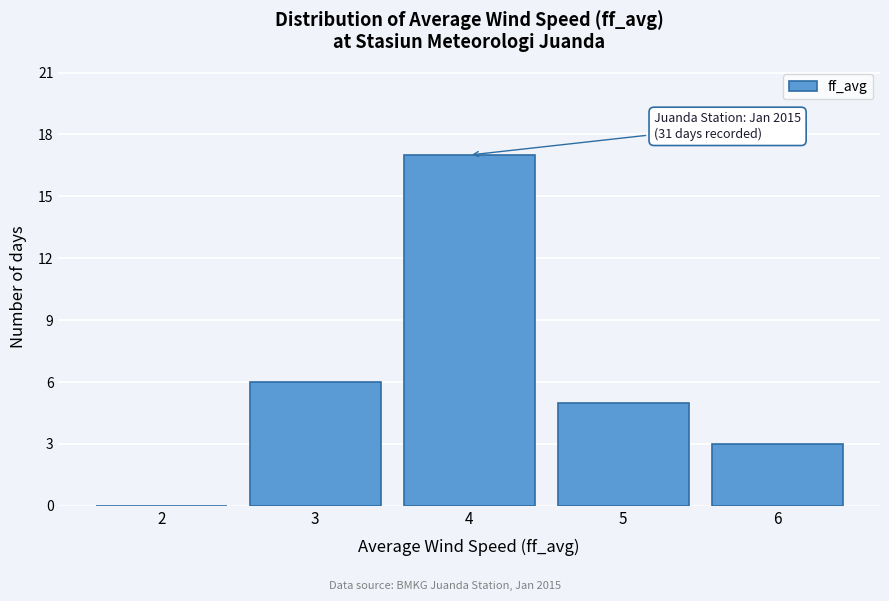

Reading left to right, extract all data points from this chart.

2=0	3=6	4=17	5=5	6=3